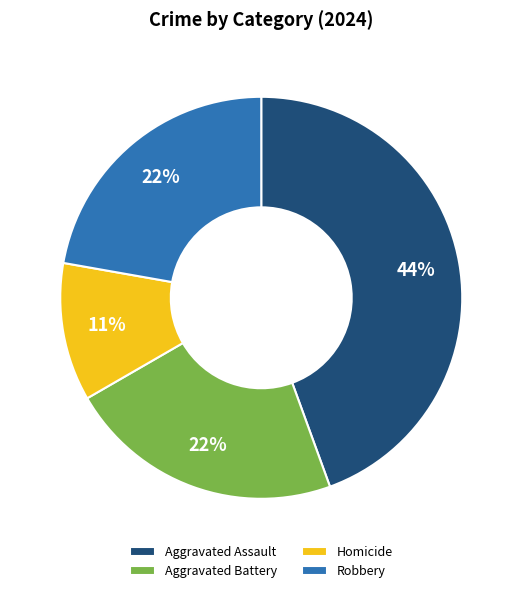

Which slice is the smallest?

Homicide